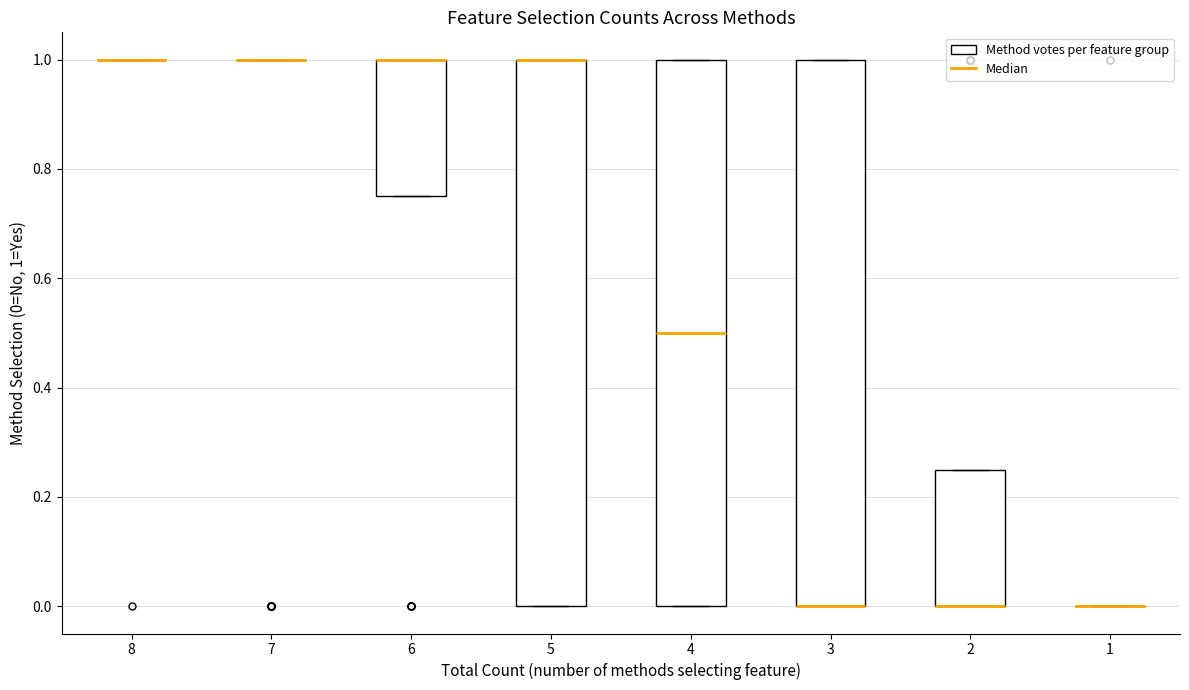

Reading left to right, read every box against the y-axis: the position of its median line, the range the box covers, and the ends of its whiskers. The values are not printed on the chart, so give them approximately, as read against the axis.

8: box collapsed to a line at 1.00, whiskers 1.00 to 1.00
7: box collapsed to a line at 1.00, whiskers 1.00 to 1.00
6: median 1.00 (drawn on the box's upper edge), box 0.76 to 1.00, whiskers 0.76 to 1.00
5: median 1.00 (drawn on the box's upper edge), box 0.00 to 1.00, whiskers 0.00 to 1.00
4: median 0.50, box 0.00 to 1.00, whiskers 0.00 to 1.00
3: median 0.00 (drawn on the box's lower edge), box 0.00 to 1.00, whiskers 0.00 to 1.00
2: median 0.00 (drawn on the box's lower edge), box 0.00 to 0.26, whiskers 0.00 to 0.26
1: box collapsed to a line at 0.00, whiskers 0.00 to 0.00